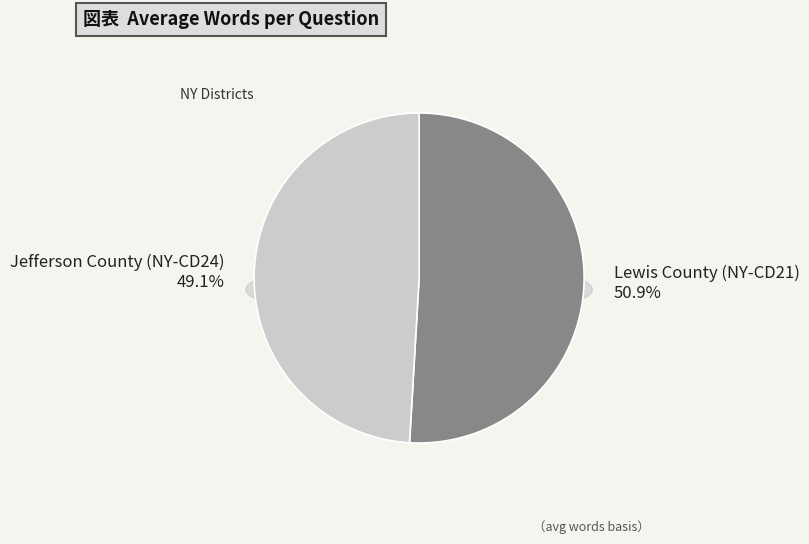

To the nearest percent, what is the combined percentage of Lewis County (NY-CD21) and Jefferson County (NY-CD24)?

100%